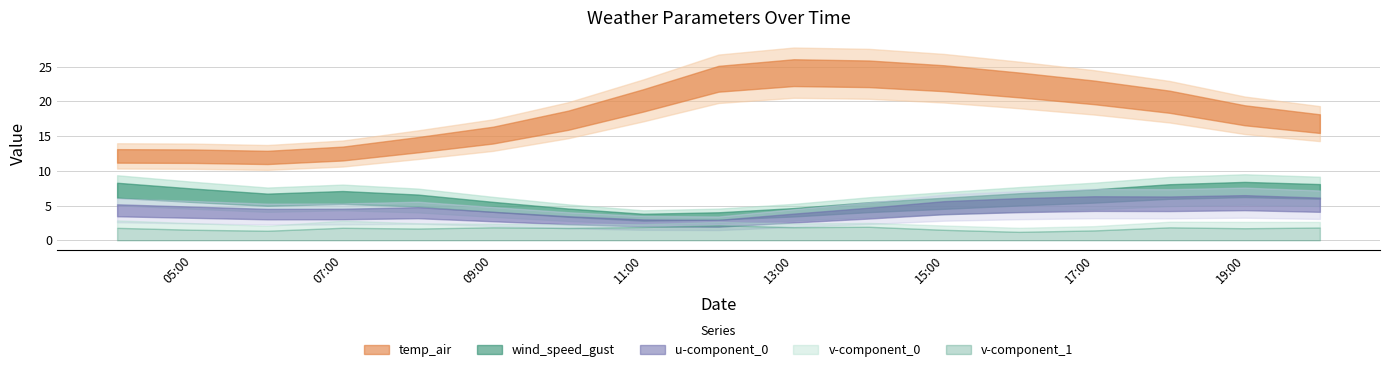

How many interior local peaks does the v-component_0 series have?

5